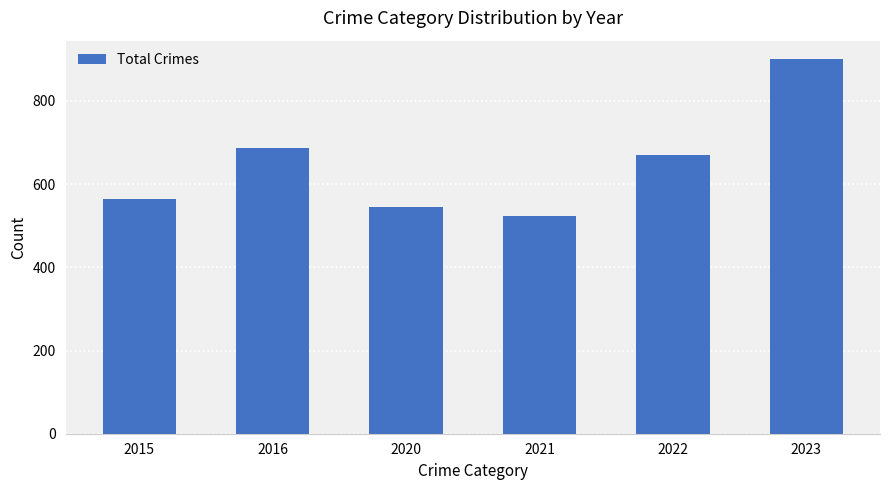

What is the value of the 4th bar from the left?

523